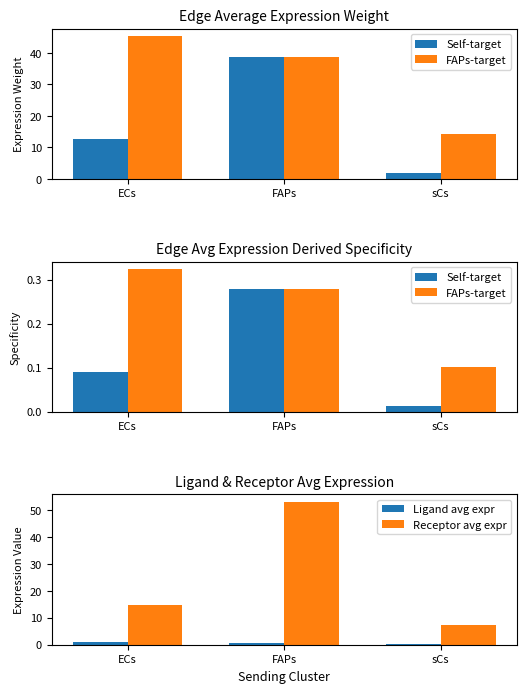

Which series has the largest range (max minus min)?

Receptor avg expr